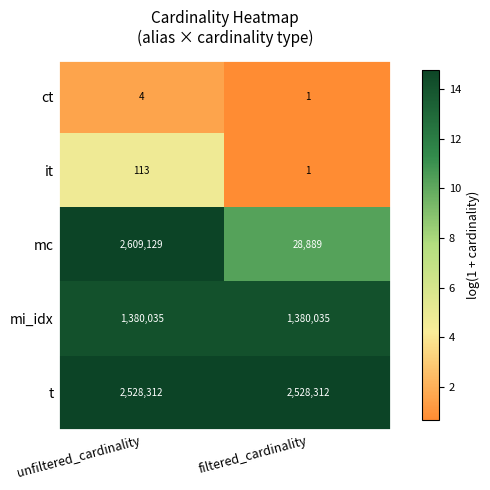

At which category does the chart reach its peak across all series?

unfiltered_cardinality